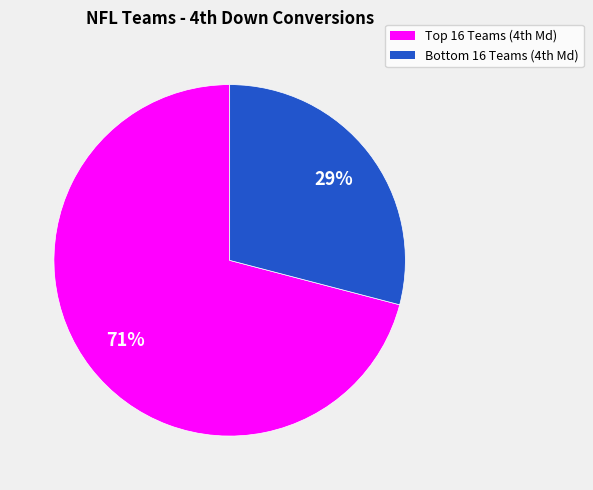

To the nearest percent, what is the average slice percentage?

50%